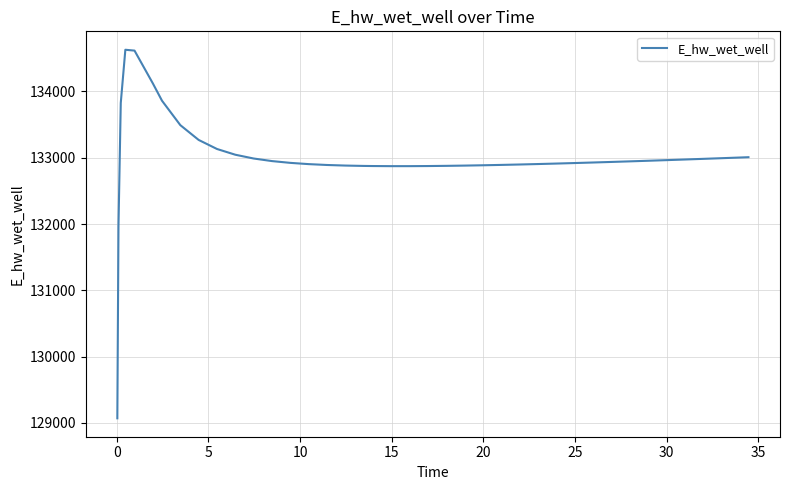

What is the greatest value displayed?

134628.0